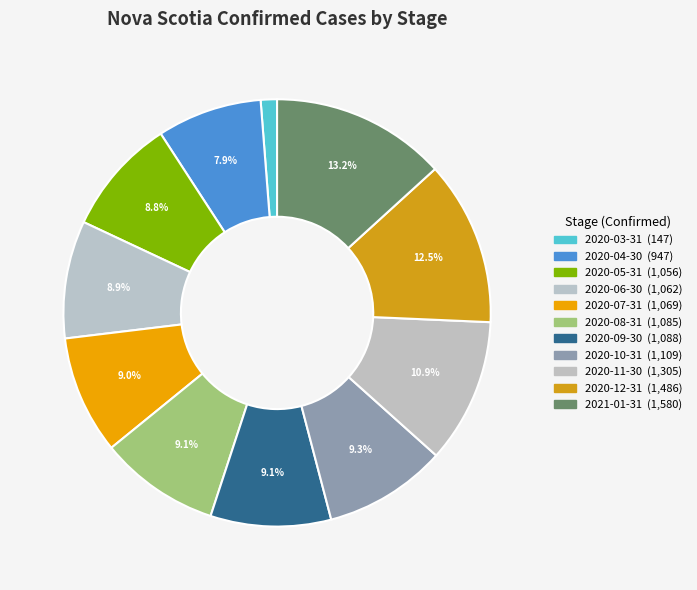

What is the smallest slice in the pie chart?

2020-03-31